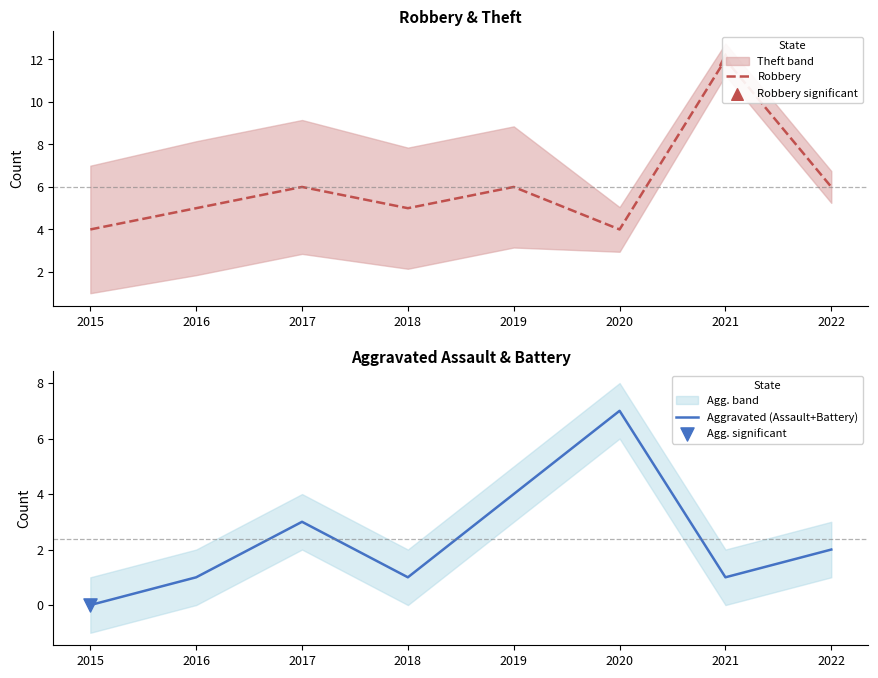

Is the value of Aggravated (Assault+Battery) at 2017 greater than the value of Robbery at 2015?

No